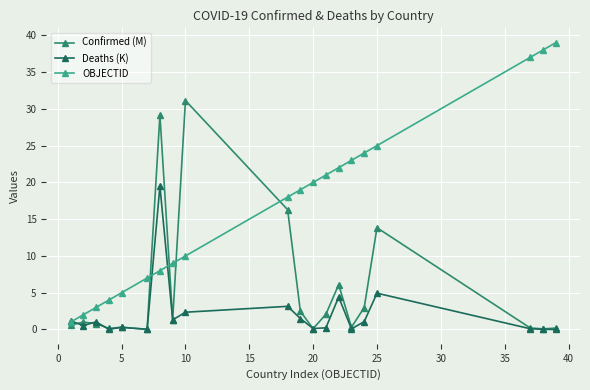

What is the highest value of the Deaths (K) series?

19.5